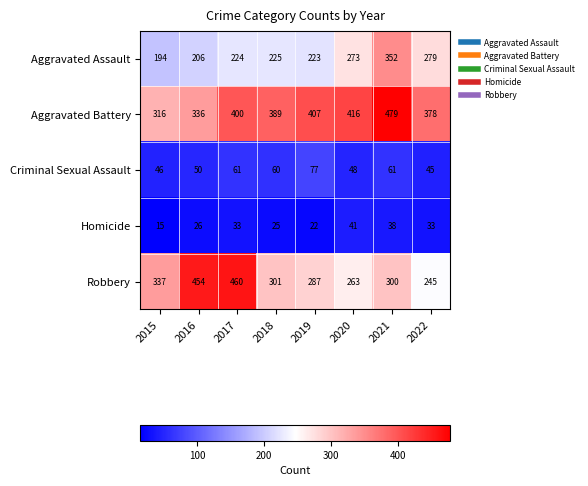

How many series are shown in this chart?

5